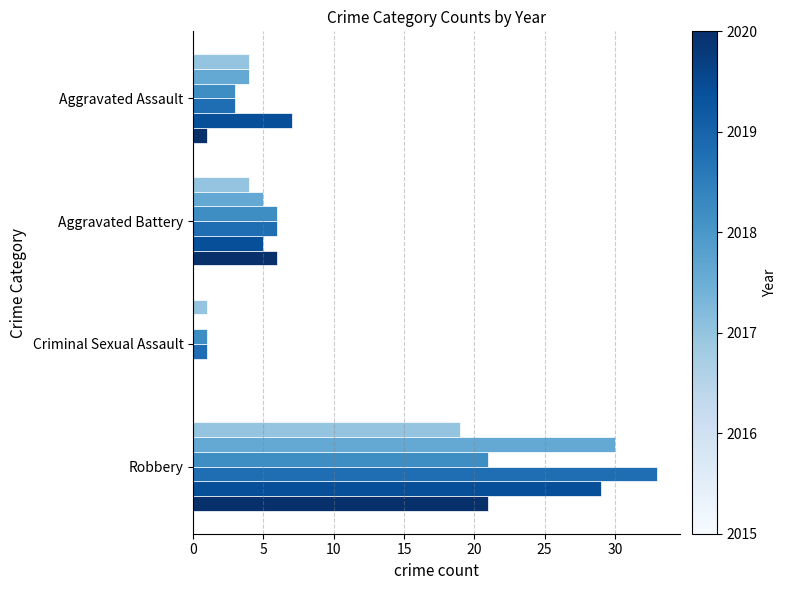

At which category is the sum across all series the highest?

Robbery